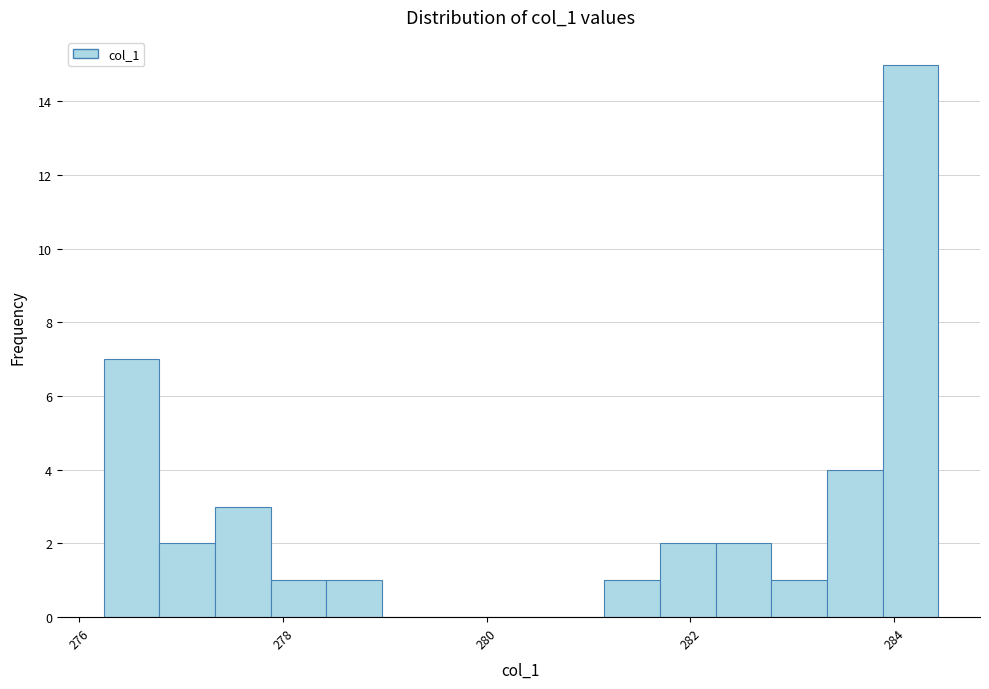

Read against the x-axis, roughly where is the centre of the tallest bar?

284.2